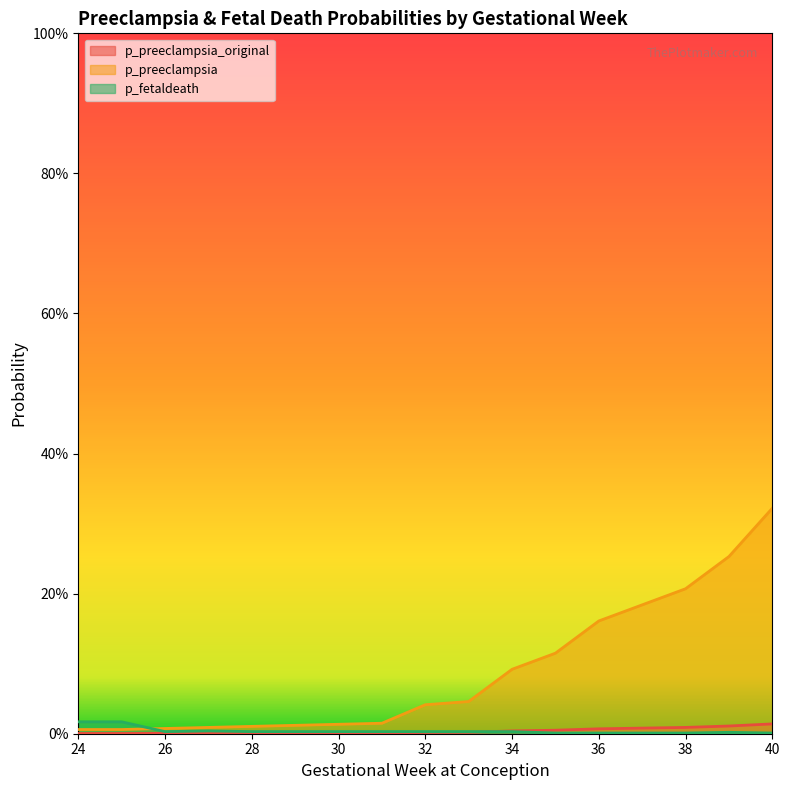

Which series has the largest total across all categories?

p_preeclampsia